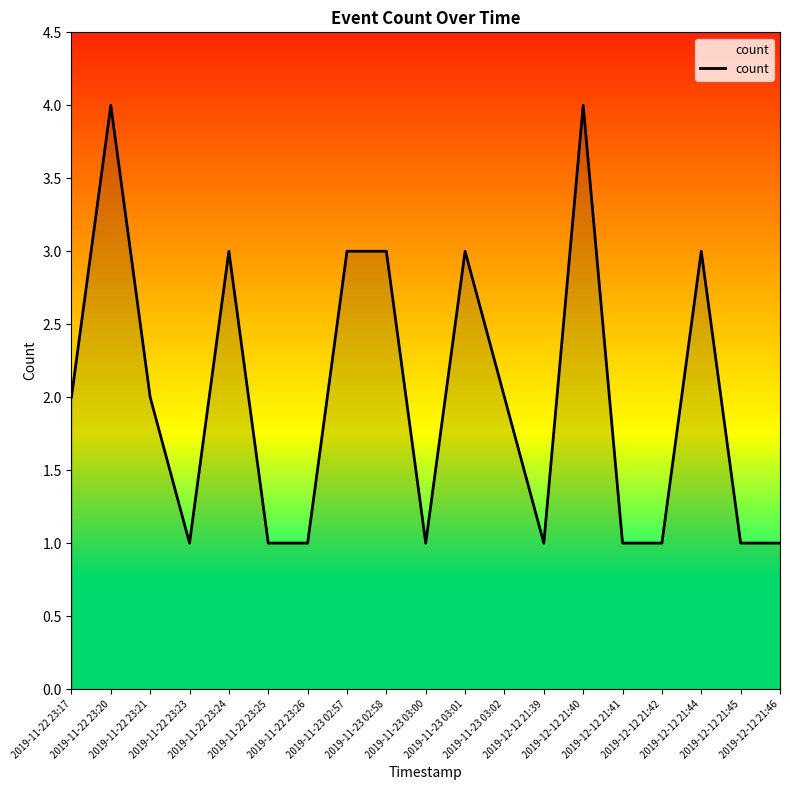

The chart shows a value of 1 at 2019-12-12 21:44. True or false?

False